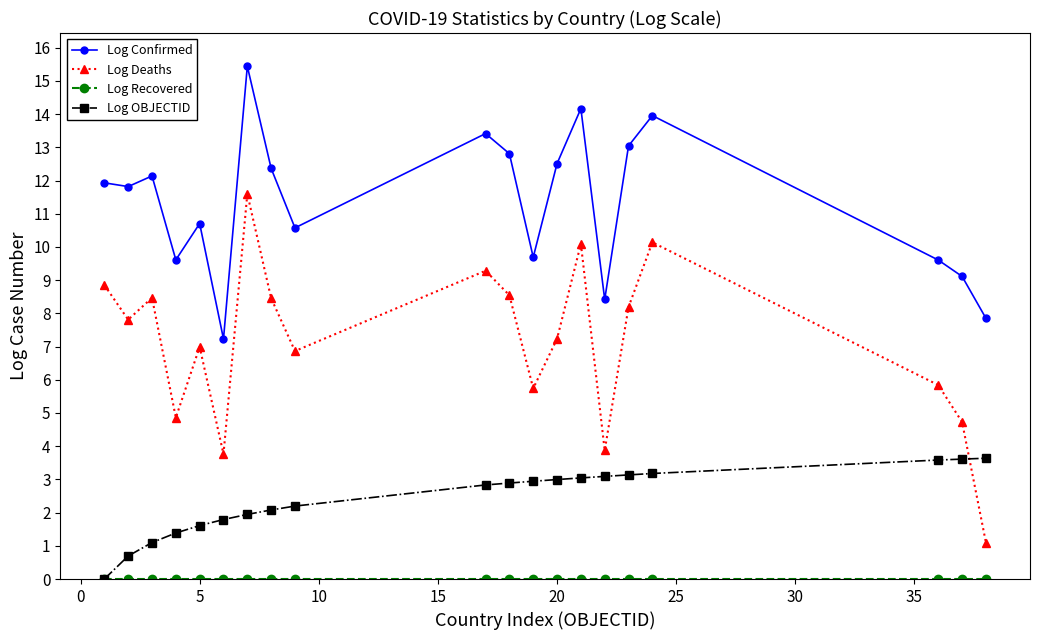

How many lines are shown in the chart?

4